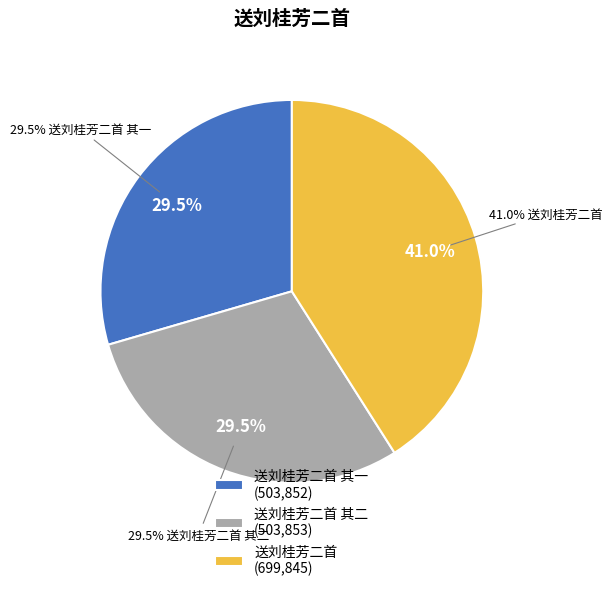

What is the change in value from 送刘桂芳二首 其一 to 送刘桂芳二首 其二?

+1